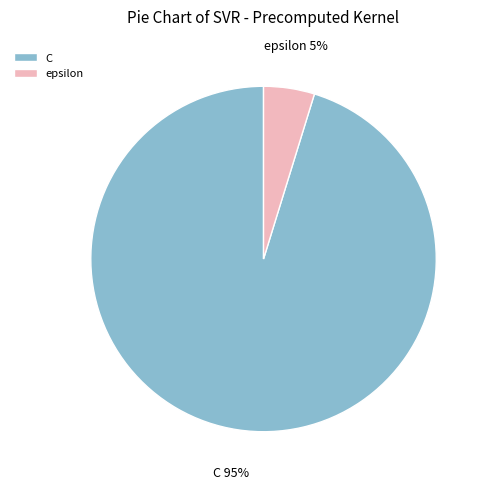

Which category has the biggest portion of the pie?

C